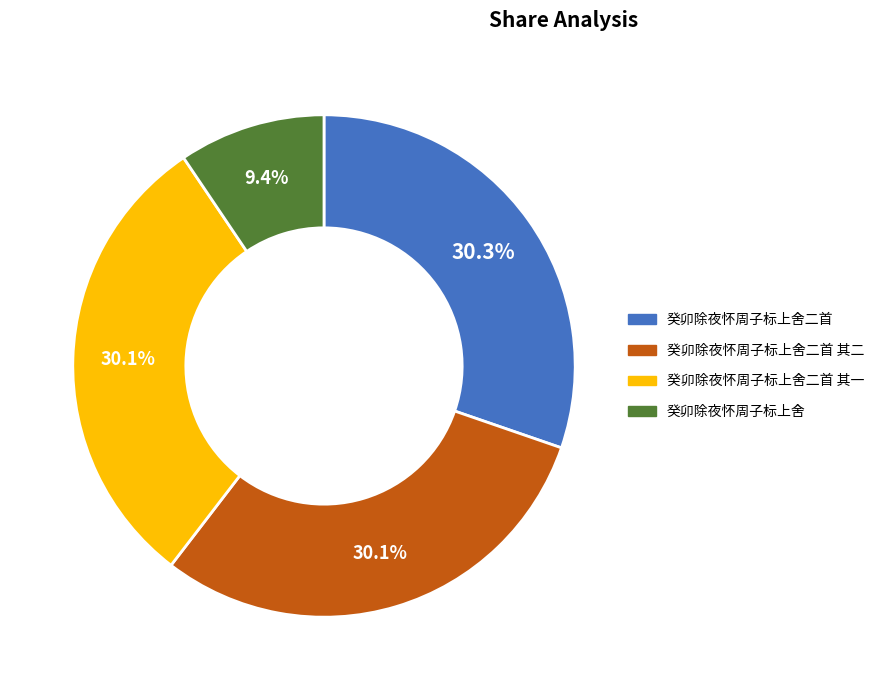

Is there any slice that represents more than half of the pie?

No